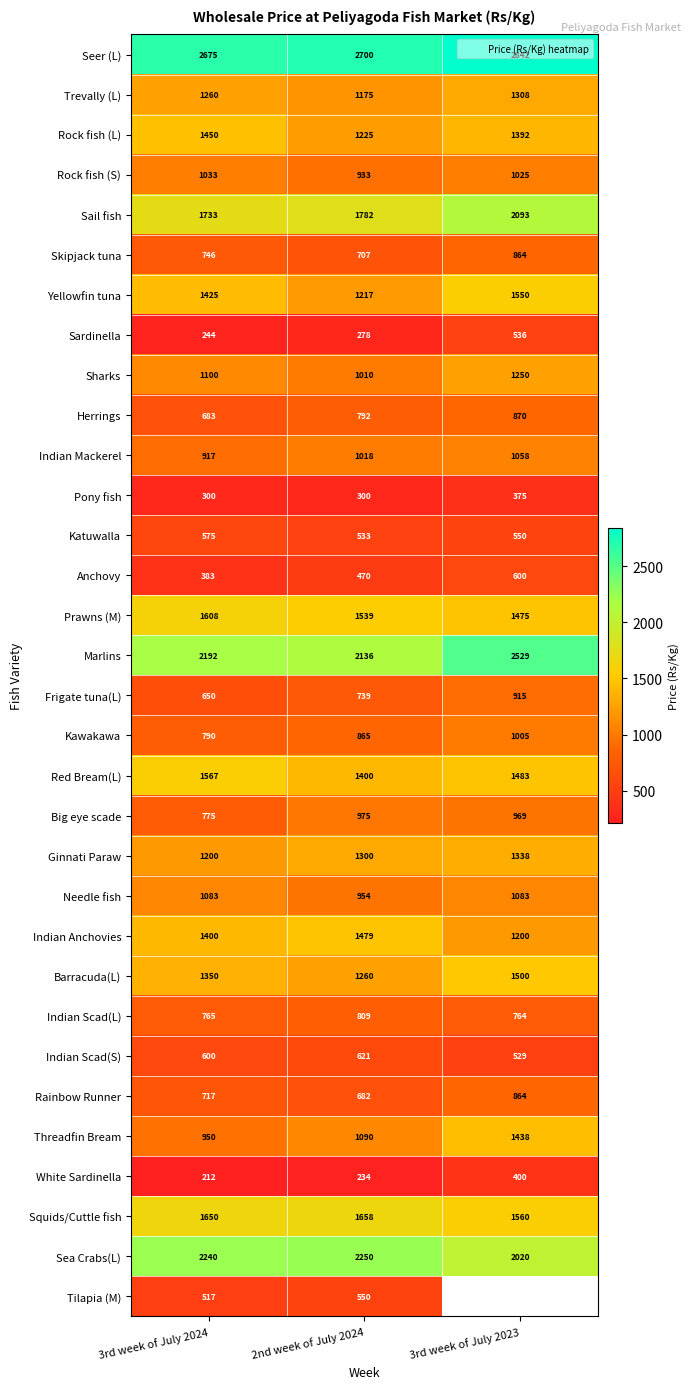

What is the difference between the maximum and second lowest values in the Anchovy series?

130.0